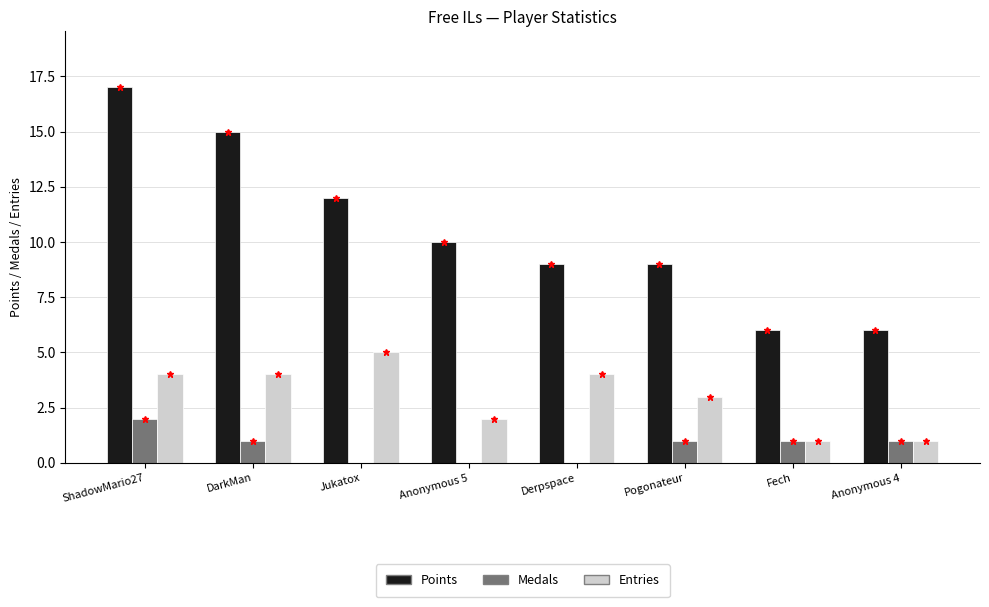

Reading left to right, list all the values displayed in this chart.

Points: ShadowMario27=17	DarkMan=15	Jukatox=12	Anonymous 5=10	Derpspace=9	Pogonateur=9	Fech=6	Anonymous 4=6
Medals: ShadowMario27=2	DarkMan=1	Jukatox=0	Anonymous 5=0	Derpspace=0	Pogonateur=1	Fech=1	Anonymous 4=1
Entries: ShadowMario27=4	DarkMan=4	Jukatox=5	Anonymous 5=2	Derpspace=4	Pogonateur=3	Fech=1	Anonymous 4=1